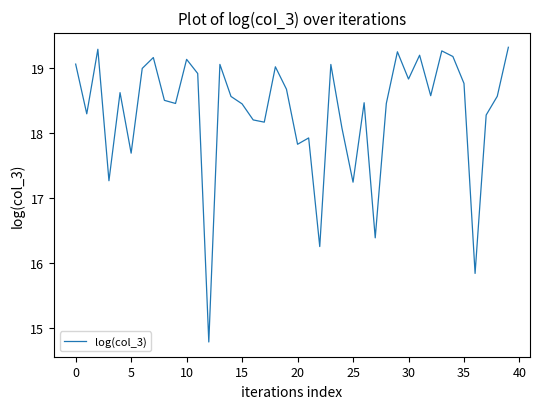

What is the minimum value shown in the chart?

14.8